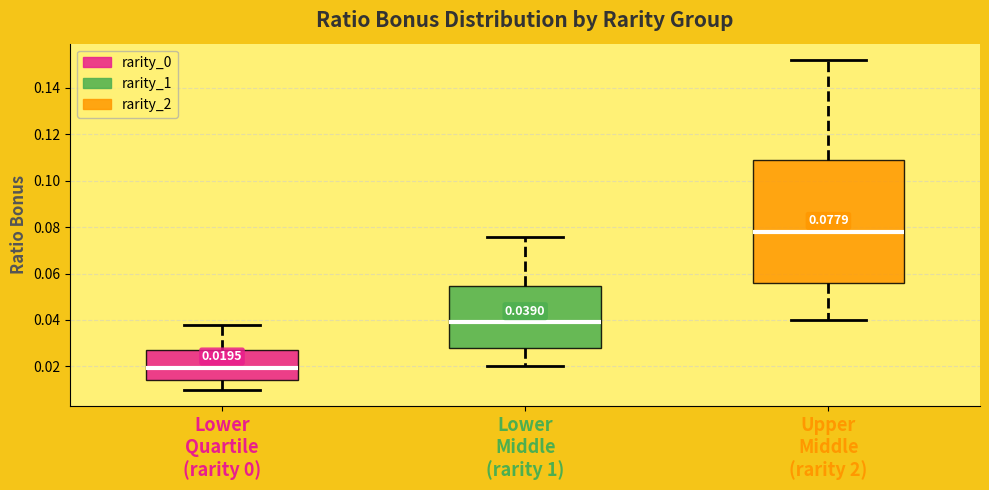

Which box's median line is the lowest?

Lower Quartile (rarity 0)